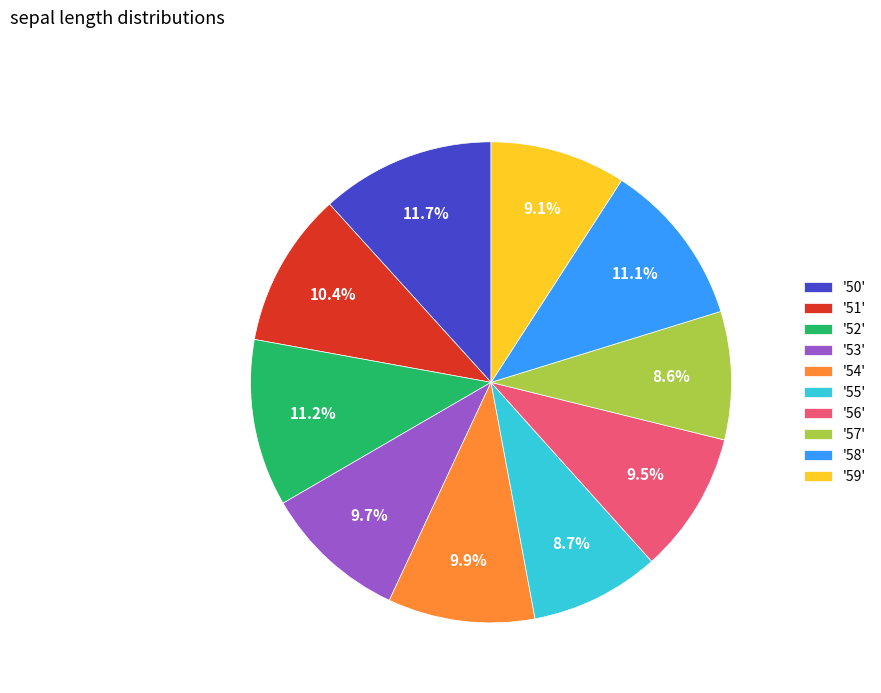

What percentage do '55' and '56' together represent?

18.2%